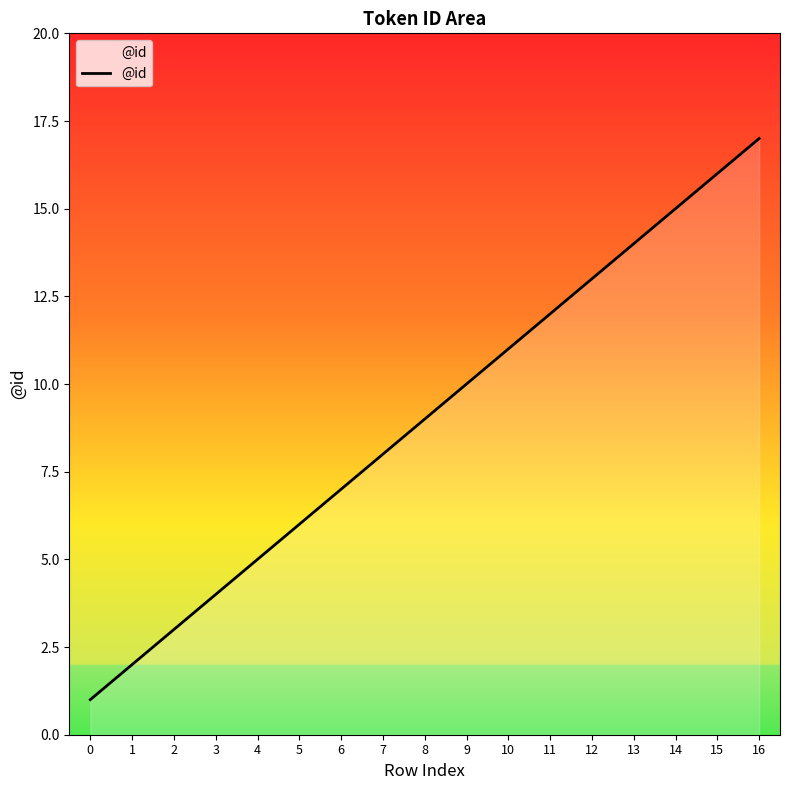

Reading left to right, what are all the values shown in this chart?

1	2	3	4	5	6	7	8	9	10	11	12	13	14	15	16	17